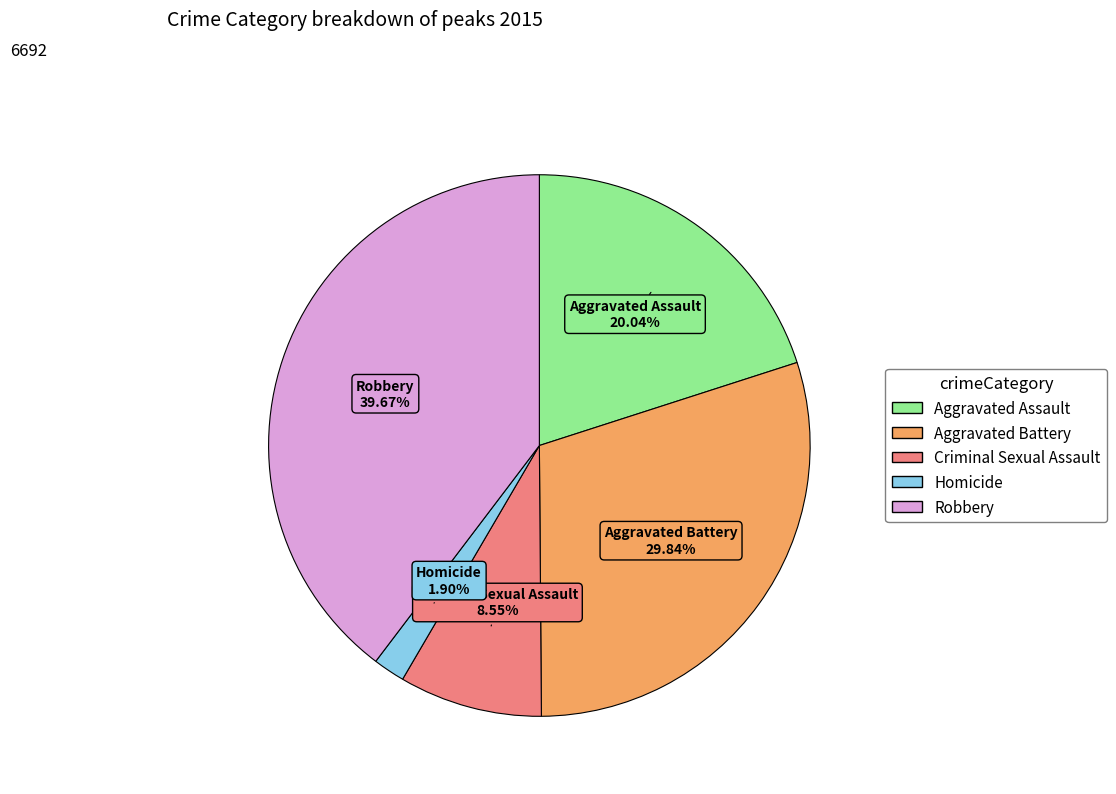

Which slice is the largest?

Robbery